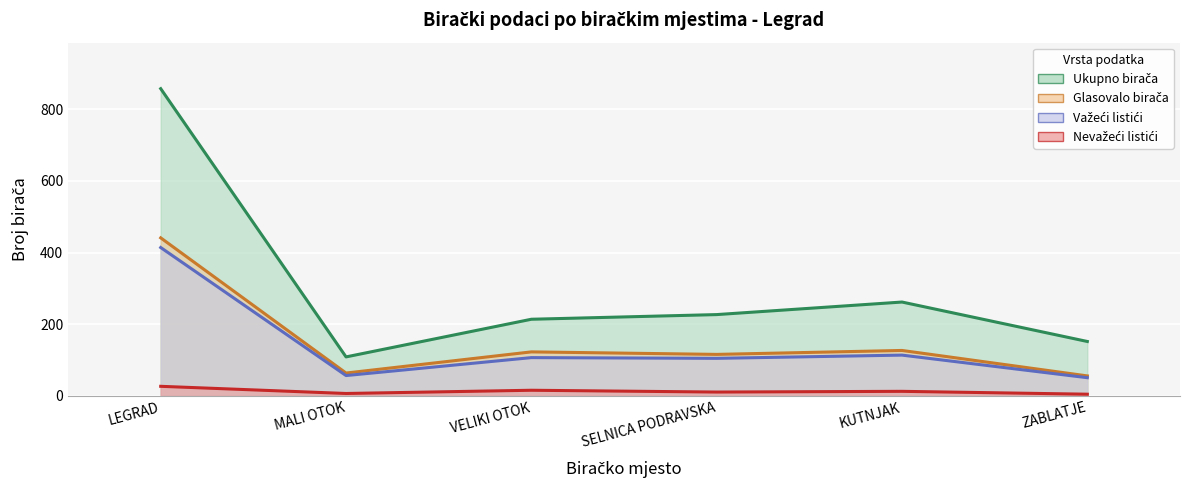

List the series in order of their peak value, highest first.

Ukupno birača, Glasovalo birača, Važeći listići, Nevažeći listići